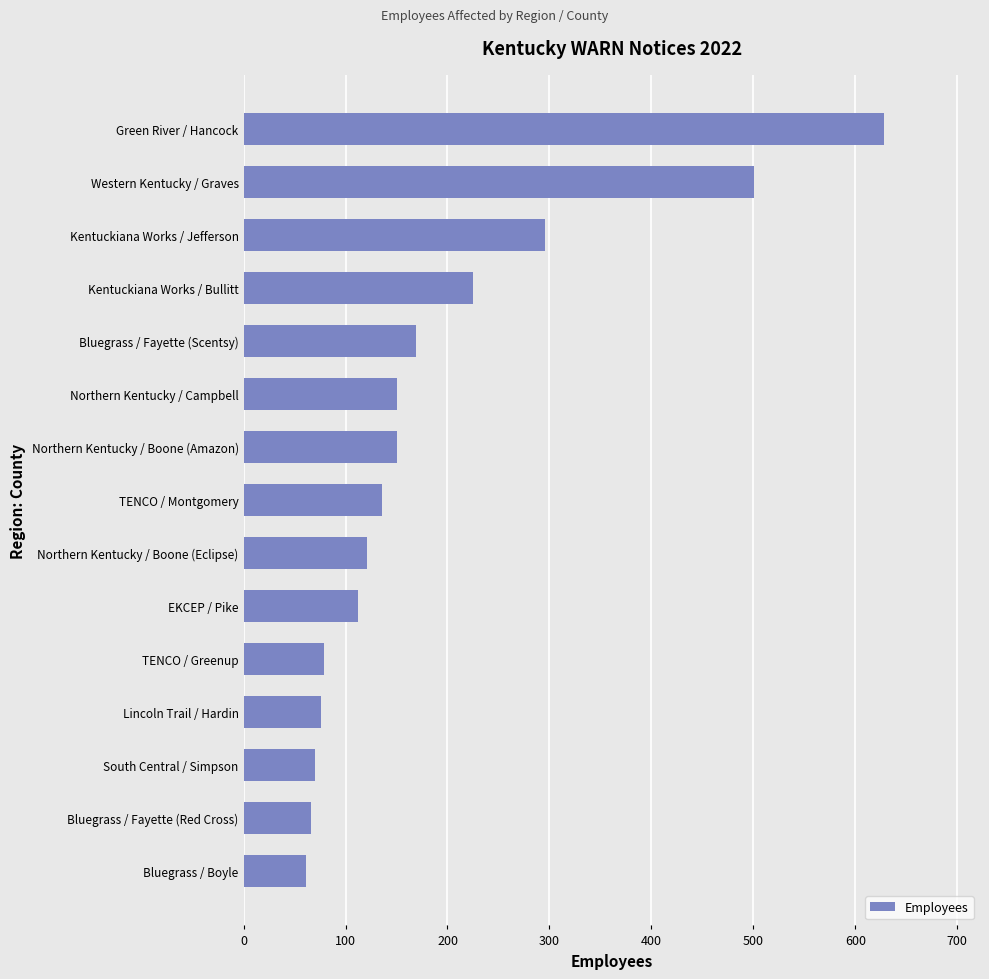

True or false: the data shows 136 at TENCO / Montgomery.

True